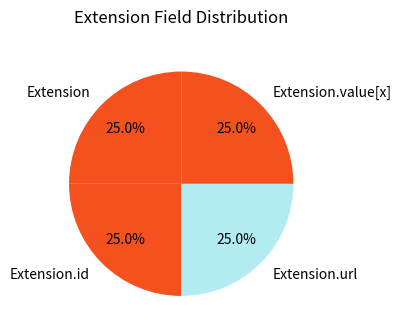

To the nearest percent, what percentage of the pie is Extension.url?

25%